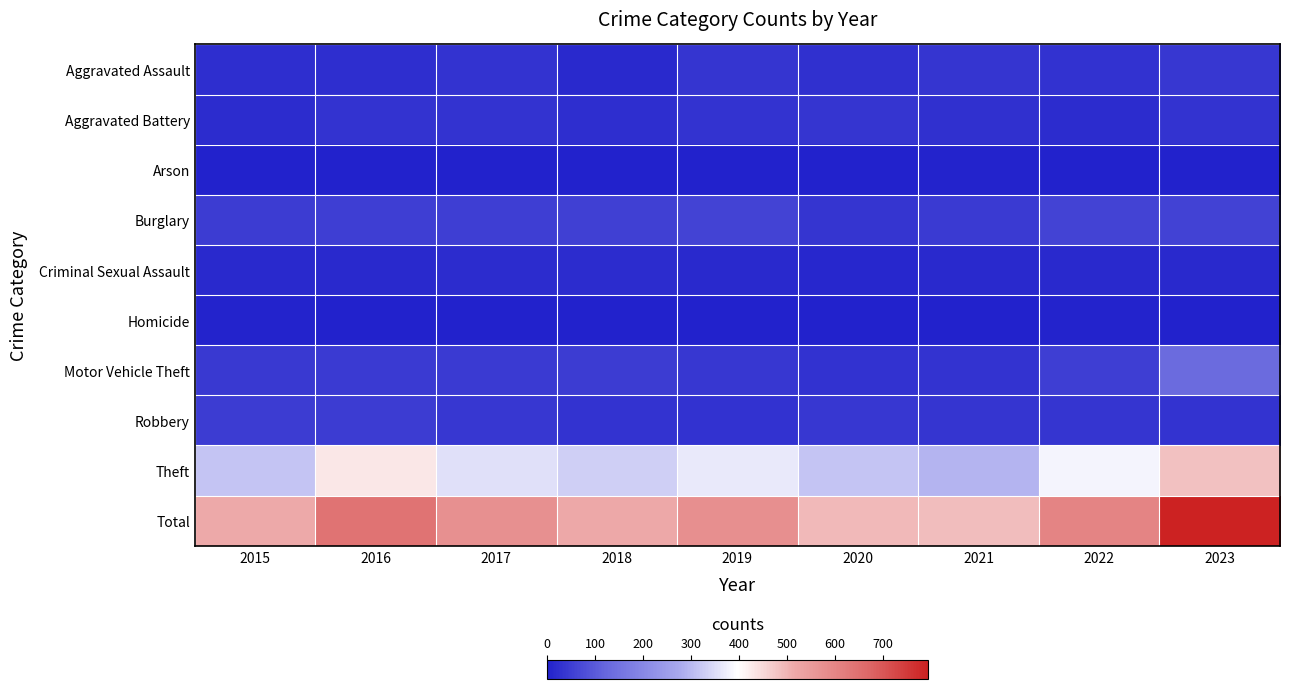

Between 2019 and 2020, which series saw the biggest shift?

Total